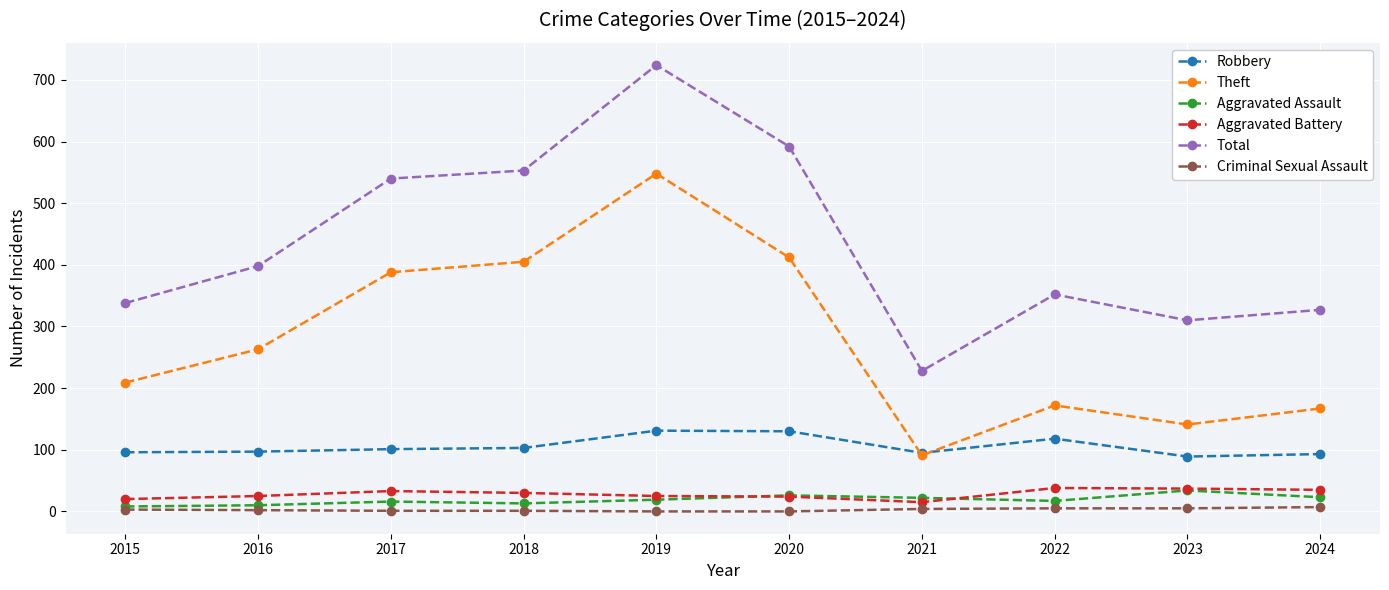

What is the greatest value displayed?

724